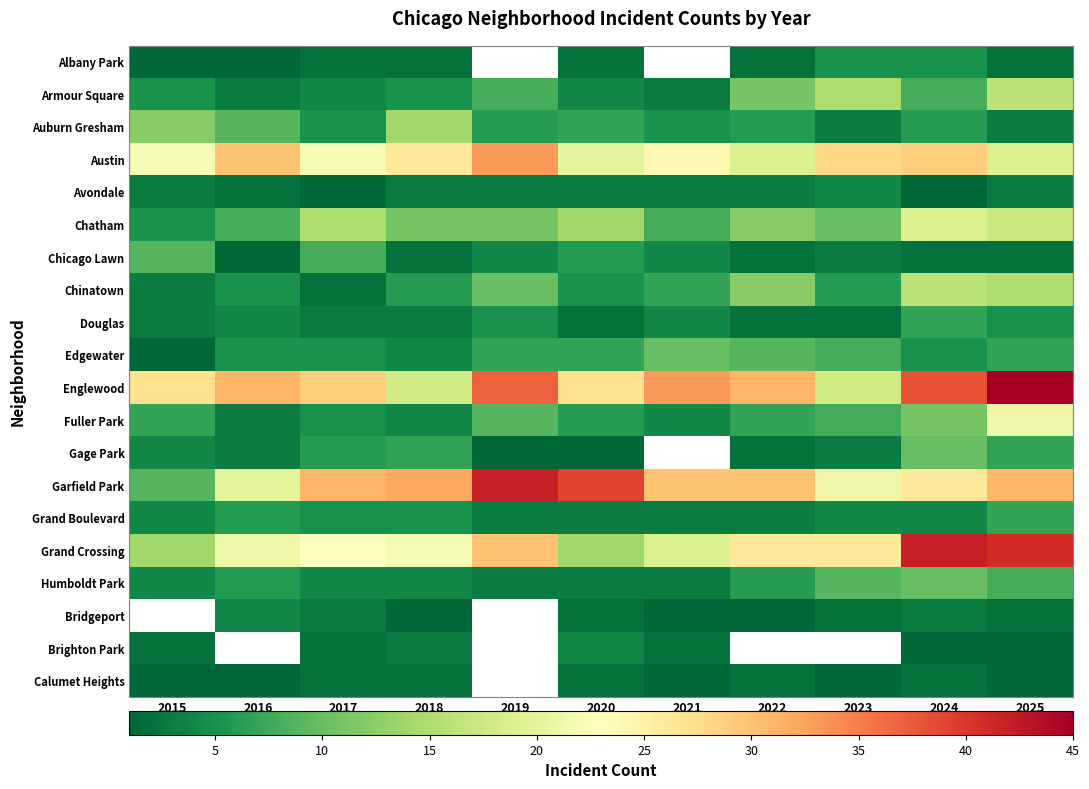

At how many categories does at least one series exceed 35?

4